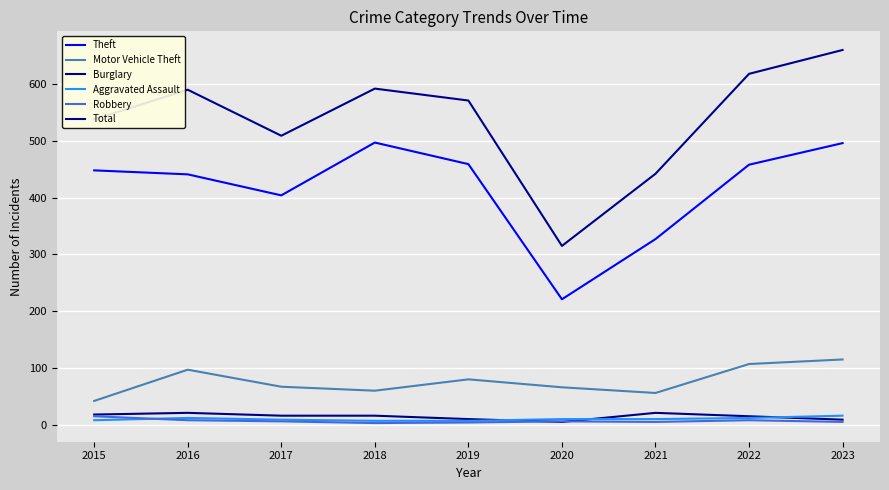

True or false: Theft and Robbery cross at least once.

False